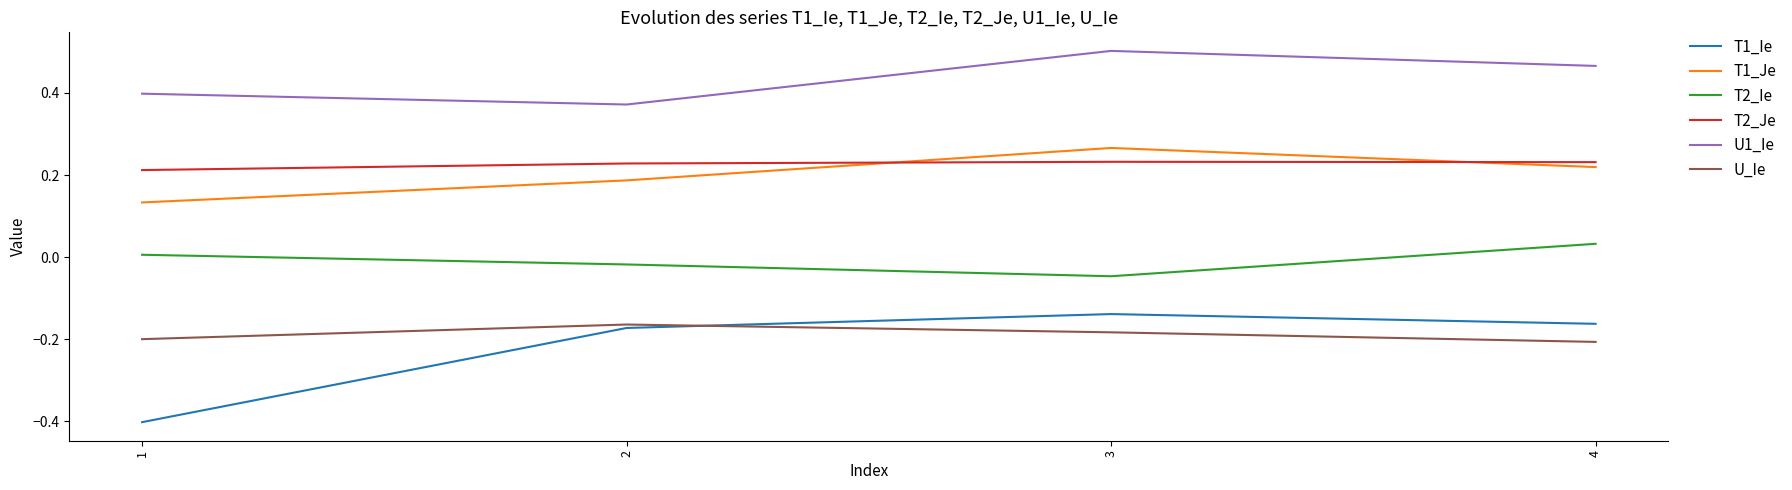

Which series has the largest range (max minus min)?

T1_Ie